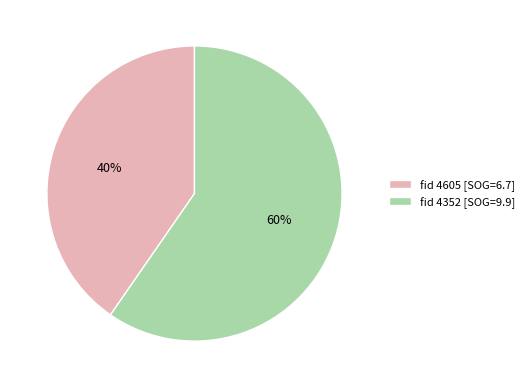

Rank the categories by value from lowest to highest.

fid 4605 [SOG=6.7], fid 4352 [SOG=9.9]